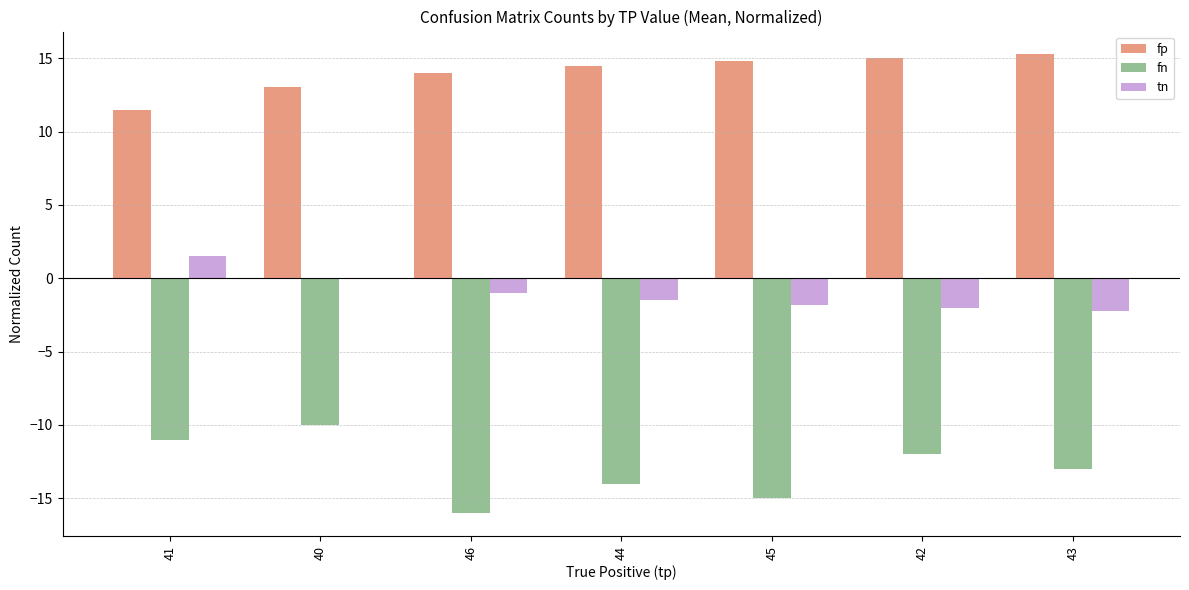

Is it true that tn equals -2.0 at 42?

True